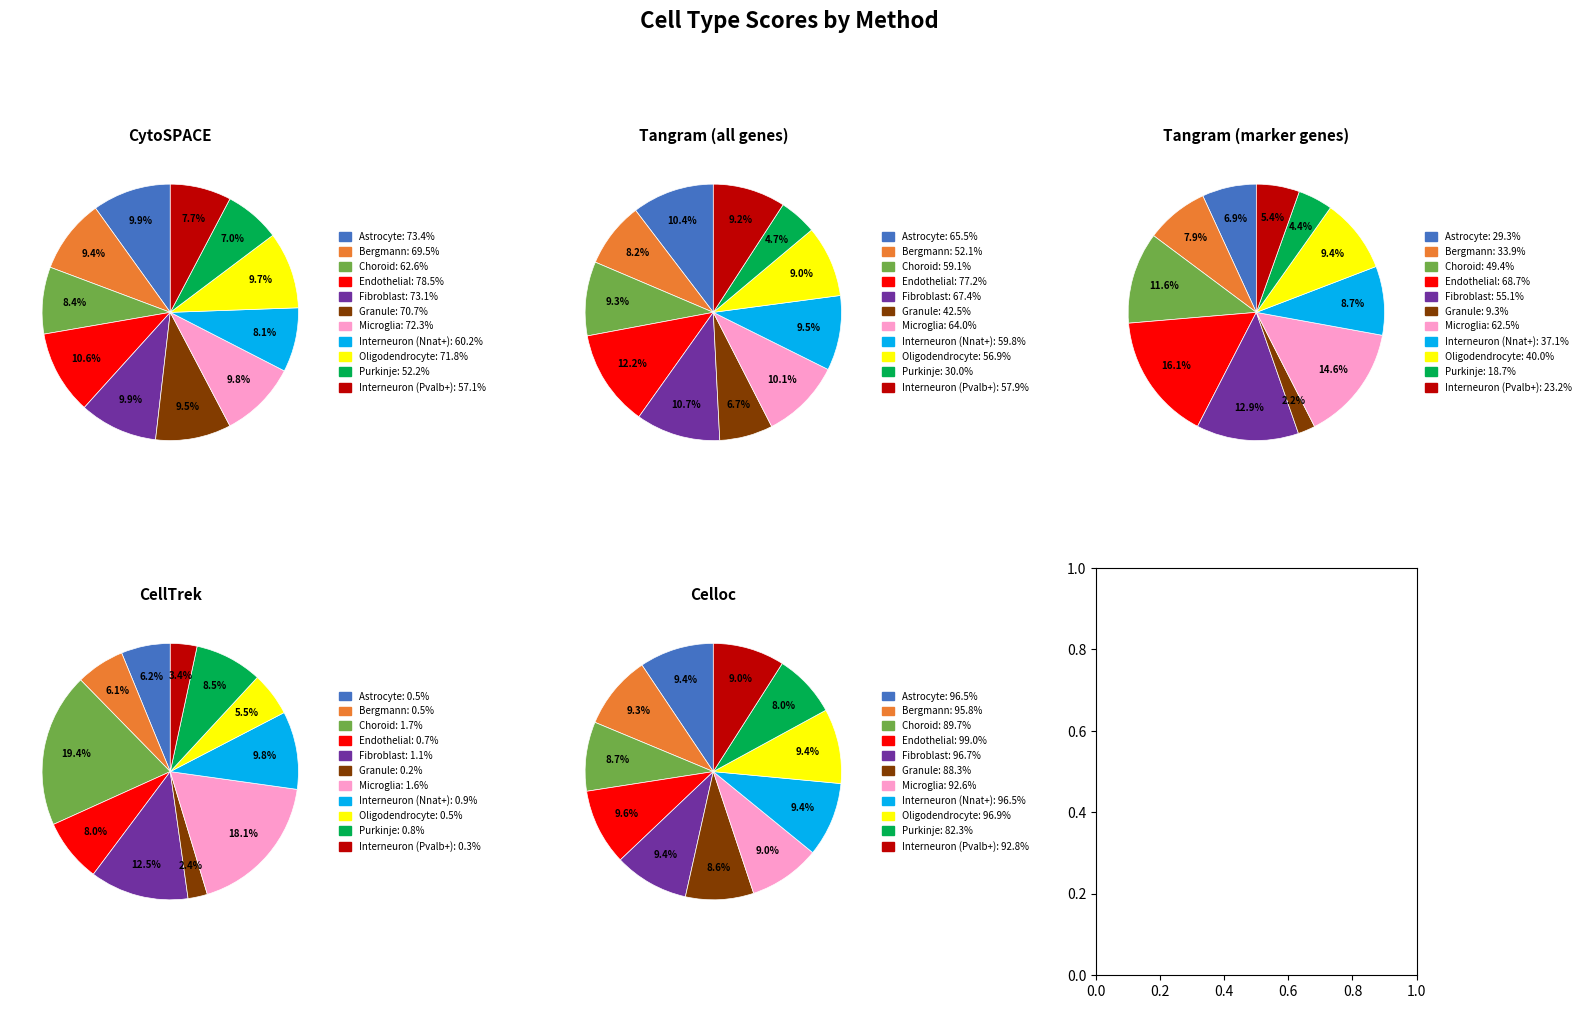

Rank the series by their maximum value, from lowest to highest.

CellTrek, Tangram (marker genes), Tangram (all genes), CytoSPACE, Celloc